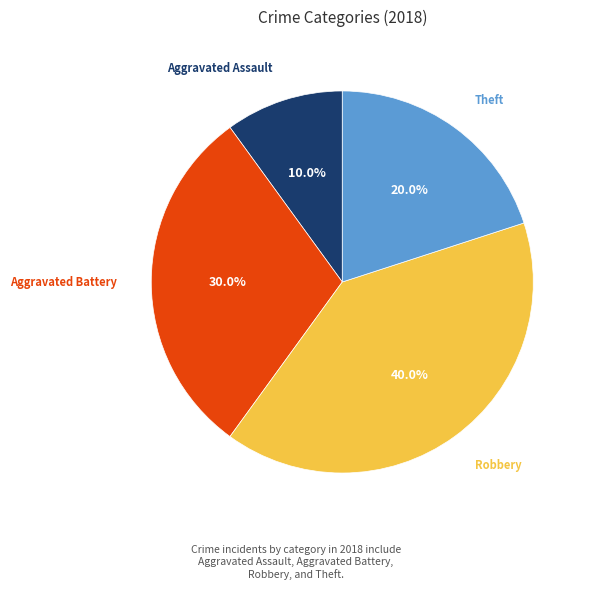

Does any single category account for the majority?

No